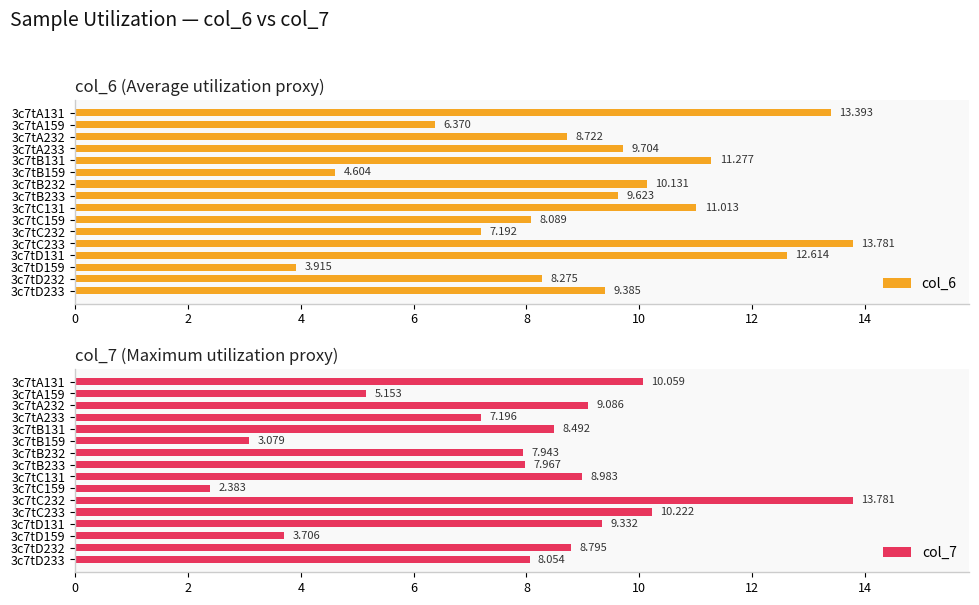

What is the approximate value of col_7 at 3c7tA233?

7.2